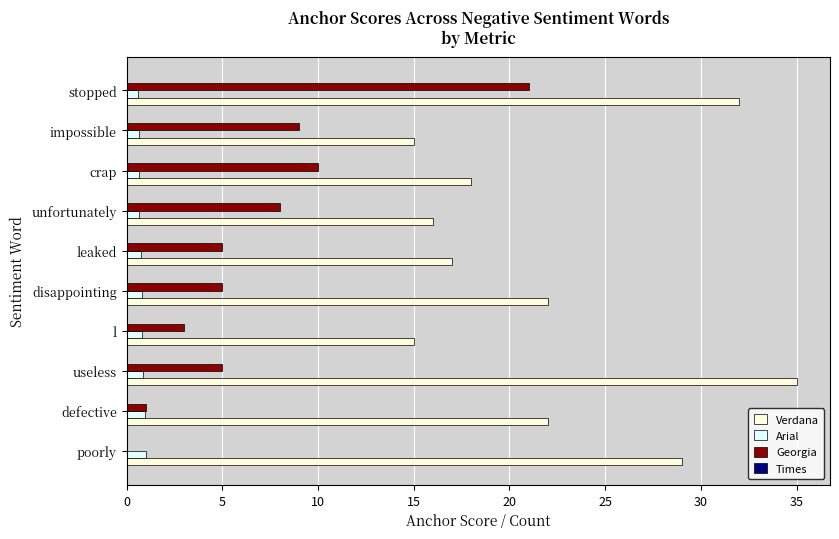

Which series changed the most between poorly and stopped?

Georgia